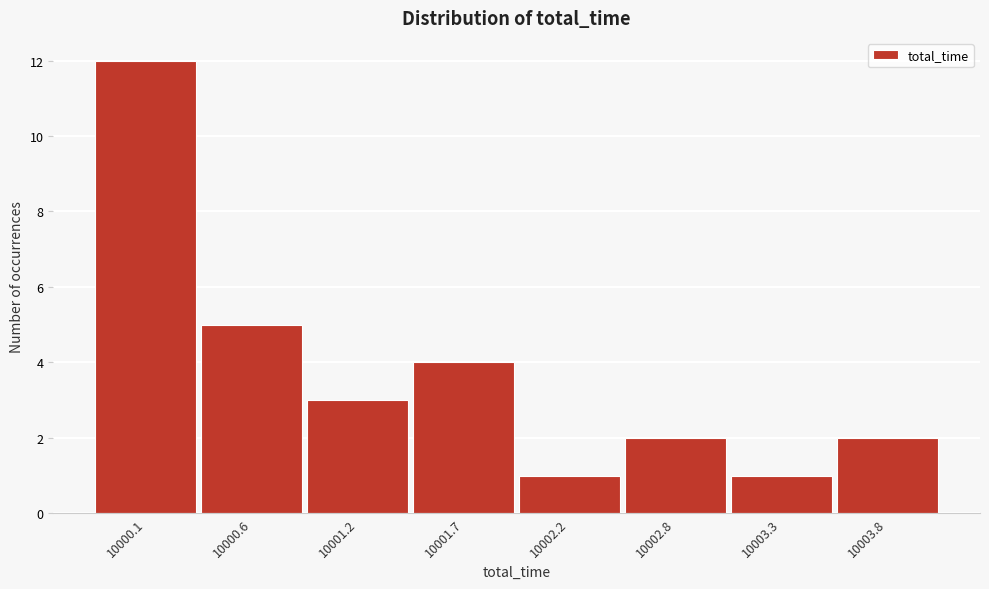

Reading left to right, extract all data points from this chart.

12	5	3	4	1	2	1	2